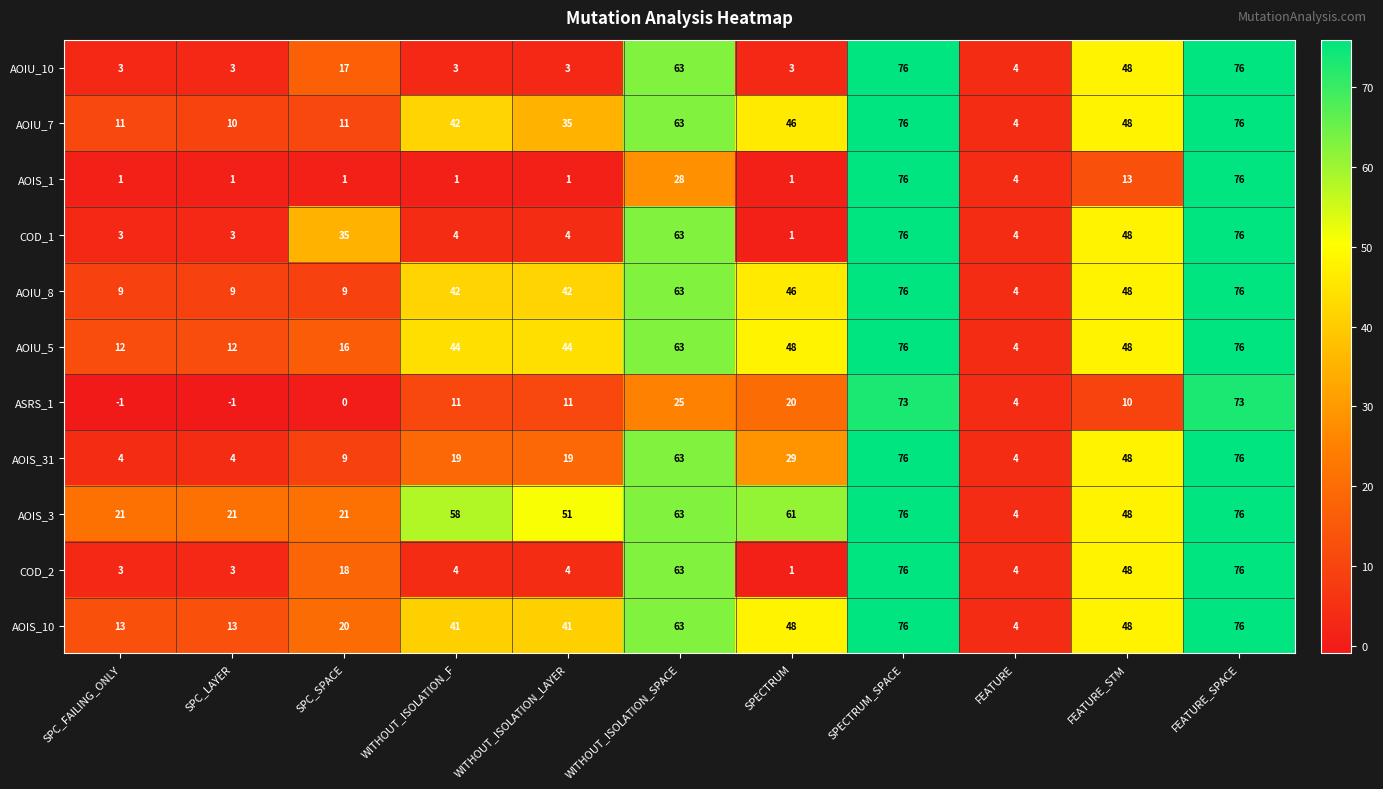

At which label does AOIU_5 reach its minimum?

FEATURE